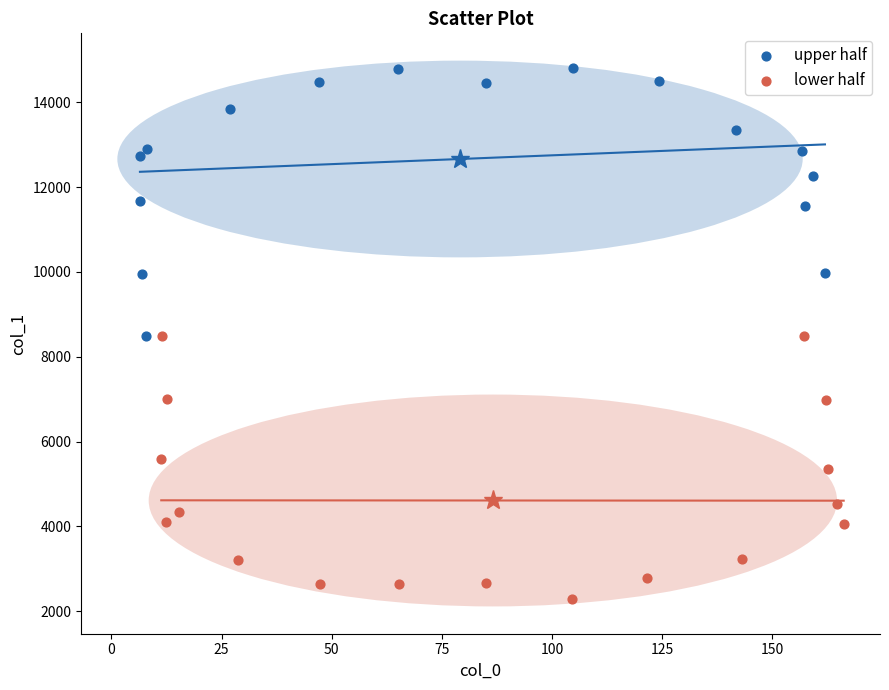

What are all the series names shown in the legend?

upper half, lower half